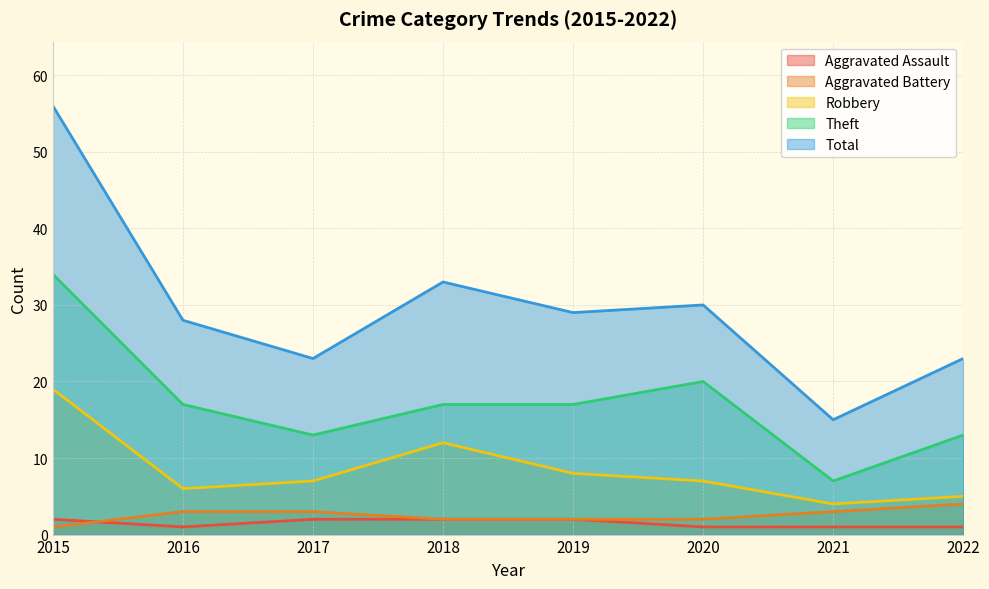

True or false: Total and Robbery cross at least once.

False